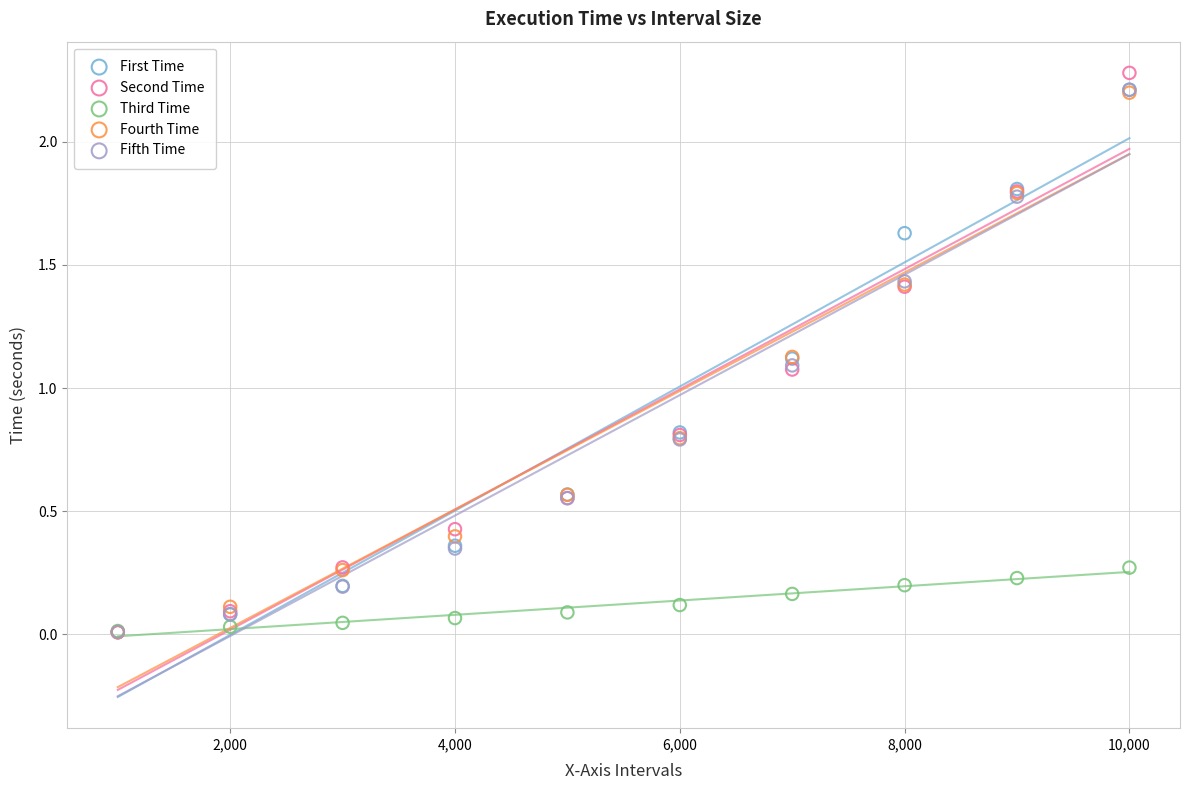

What are all the series names shown in the legend?

First Time, Second Time, Third Time, Fourth Time, Fifth Time